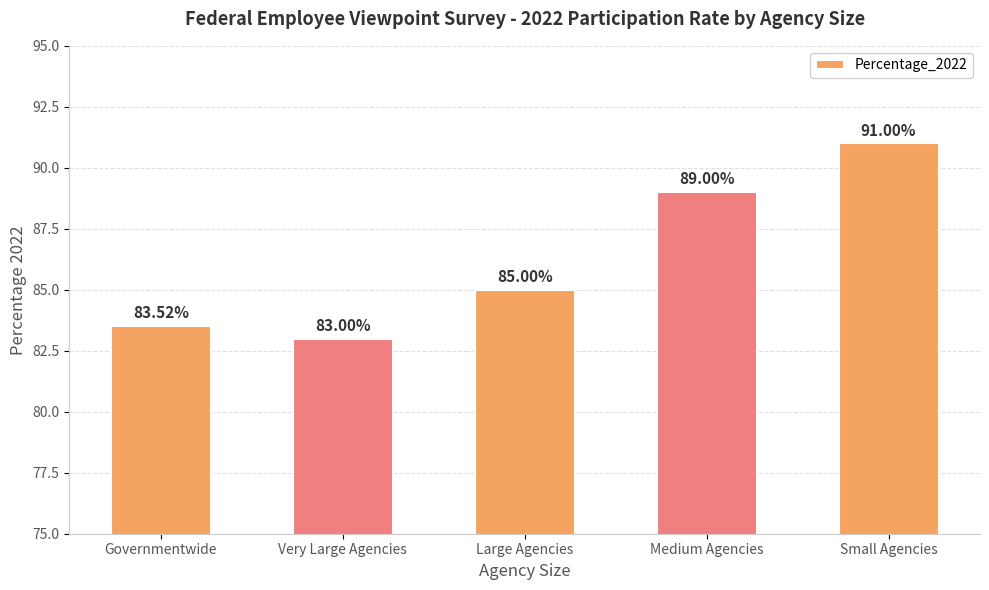

What position from the right is Large Agencies?

3